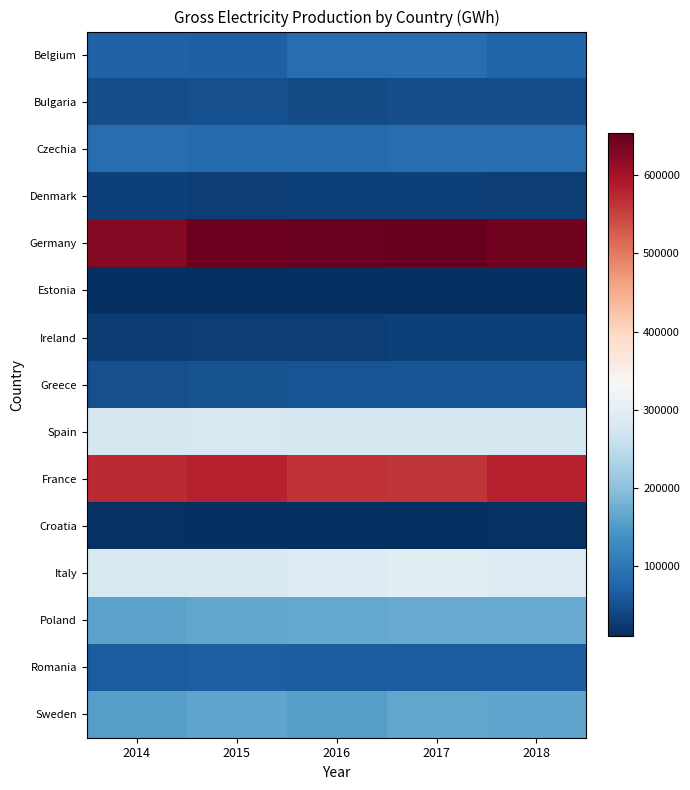

At which category is the sum across all series the highest?

2017